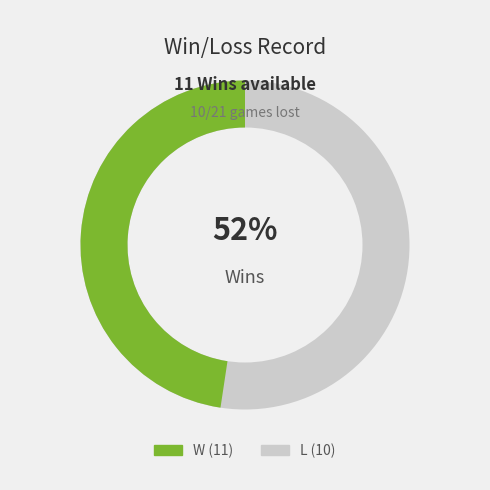

To the nearest percent, what is the difference between the W and L slice percentages?

5%